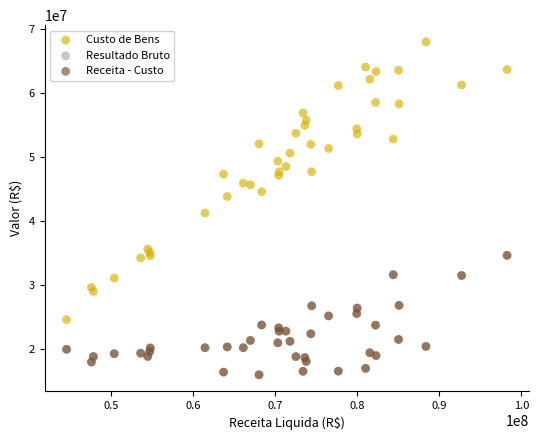

Which series has the widest spread of Y values?

Custo de Bens